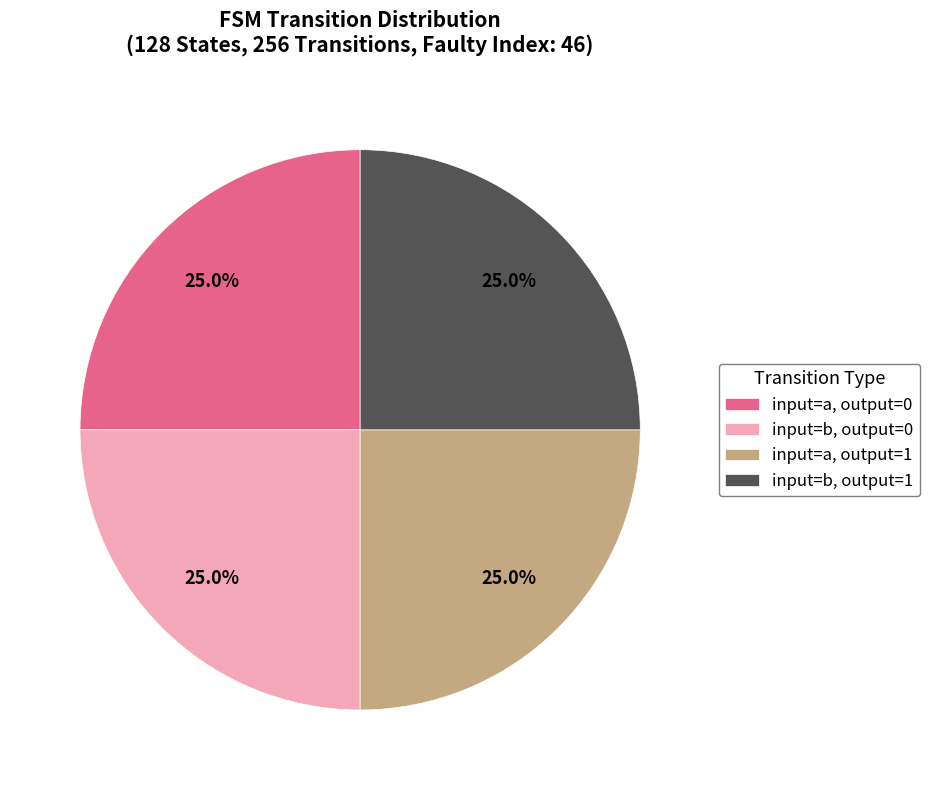

What is the ratio of the value at input=b, output=0 to the value at input=b, output=1?

1.0